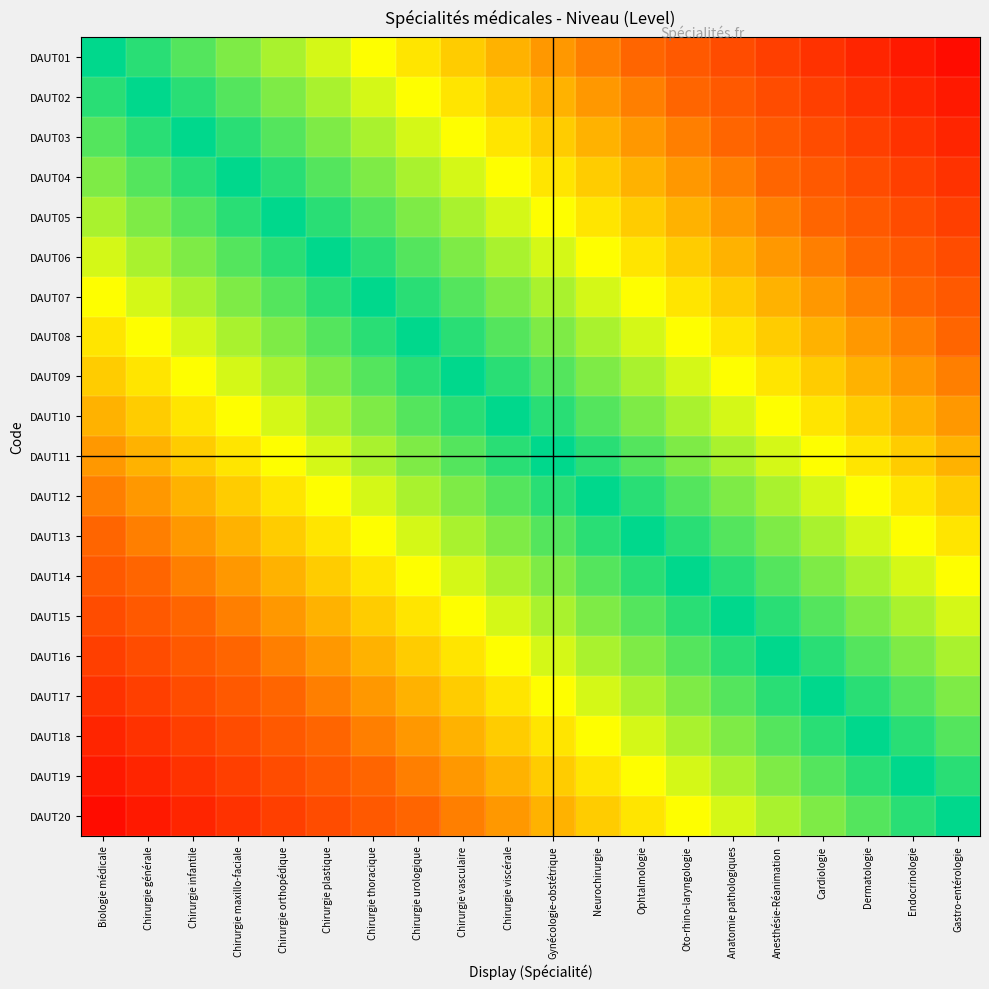

At which category is the sum across all series the highest?

Biologie médicale